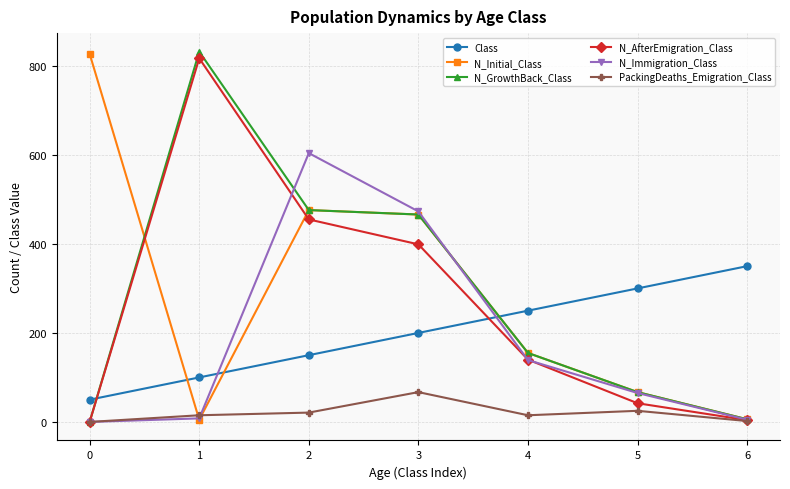

What are all the series names shown in the legend?

Class, N_Initial_Class, N_GrowthBack_Class, N_AfterEmigration_Class, N_Immigration_Class, PackingDeaths_Emigration_Class